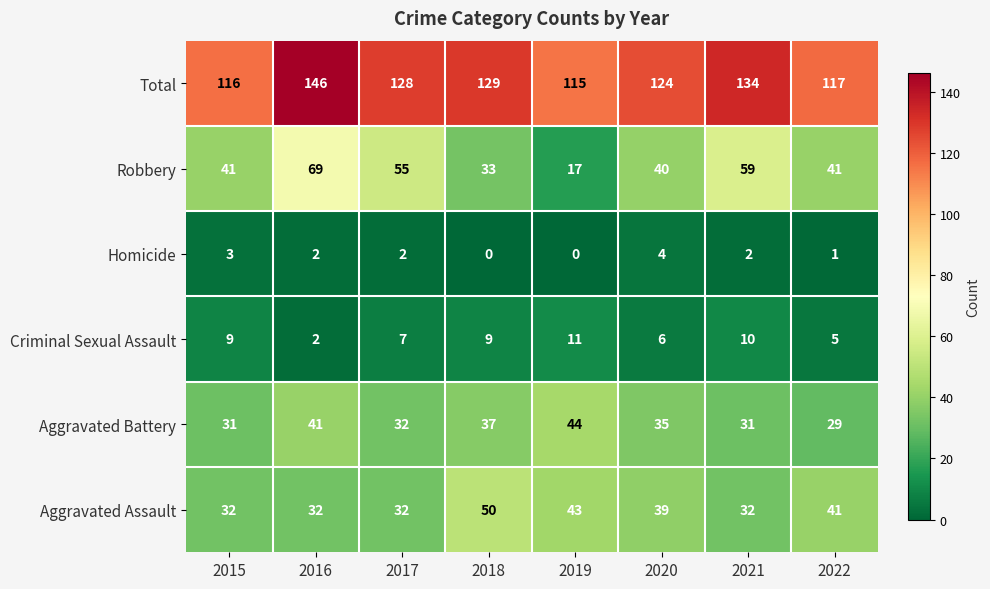

List the series in order of their peak value, highest first.

Total, Robbery, Aggravated Assault, Aggravated Battery, Criminal Sexual Assault, Homicide